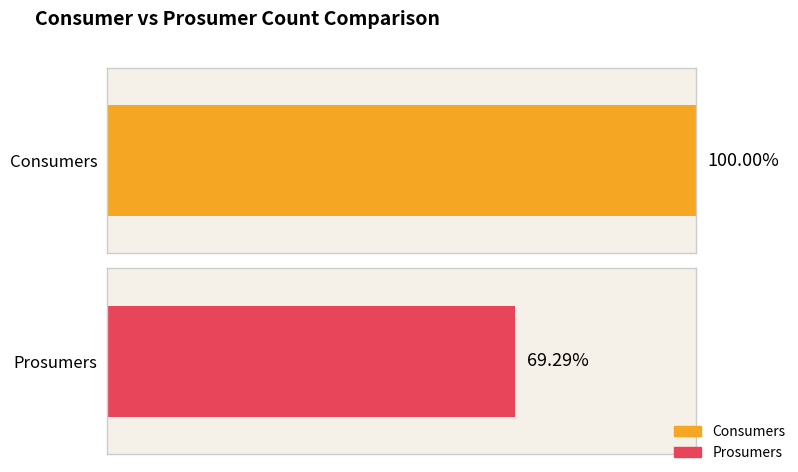

Which series has the largest range (max minus min)?

Consumers